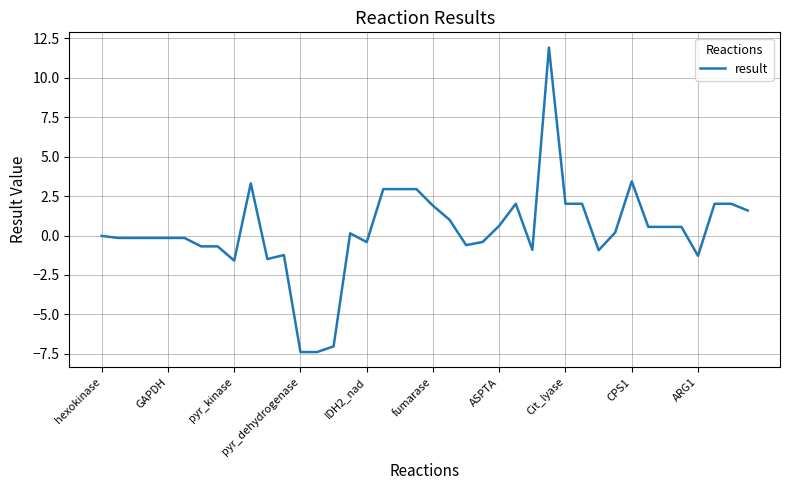

What is the greatest value displayed?

11.9